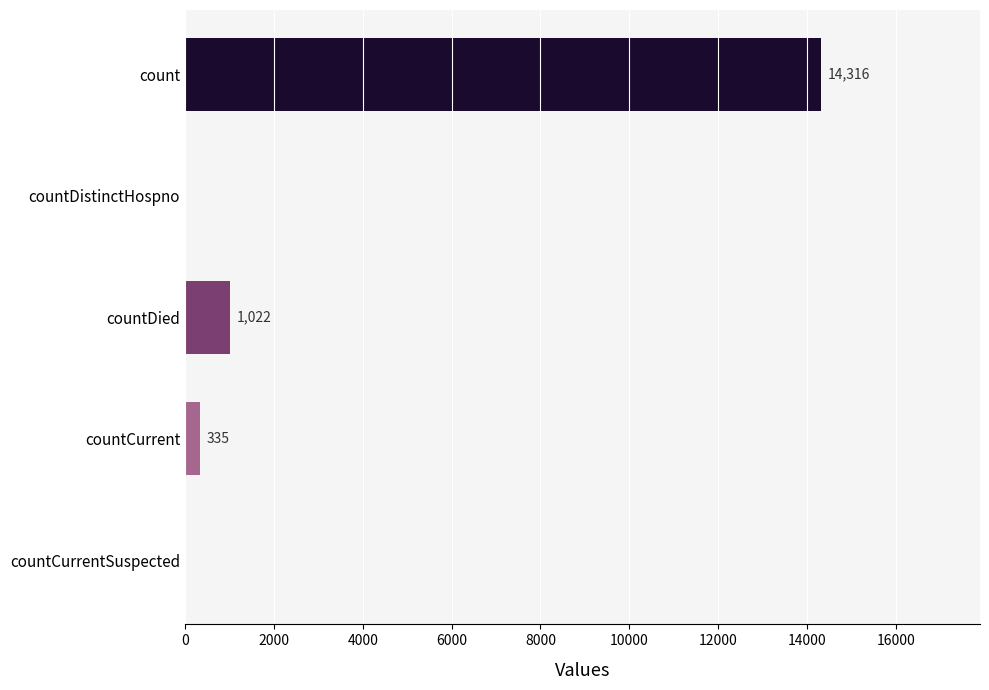

Count the number of categories in the chart.

5